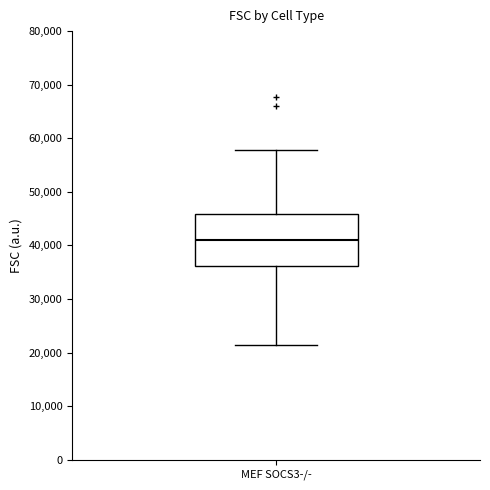

Where does the lower whisker of the box for MEF SOCS3-/- end on the y-axis? The values are not printed on the chart, so give them approximately, as read against the axis.

21000